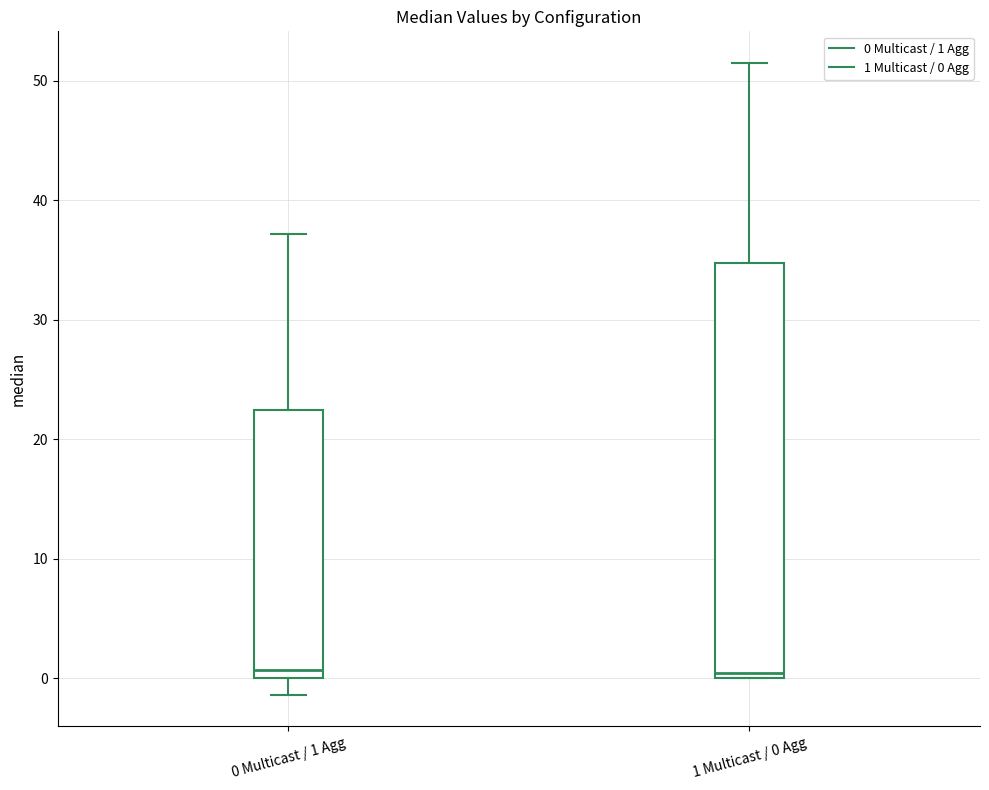

Which box is the tallest, from its lower edge to its upper edge?

1 Multicast / 0 Agg